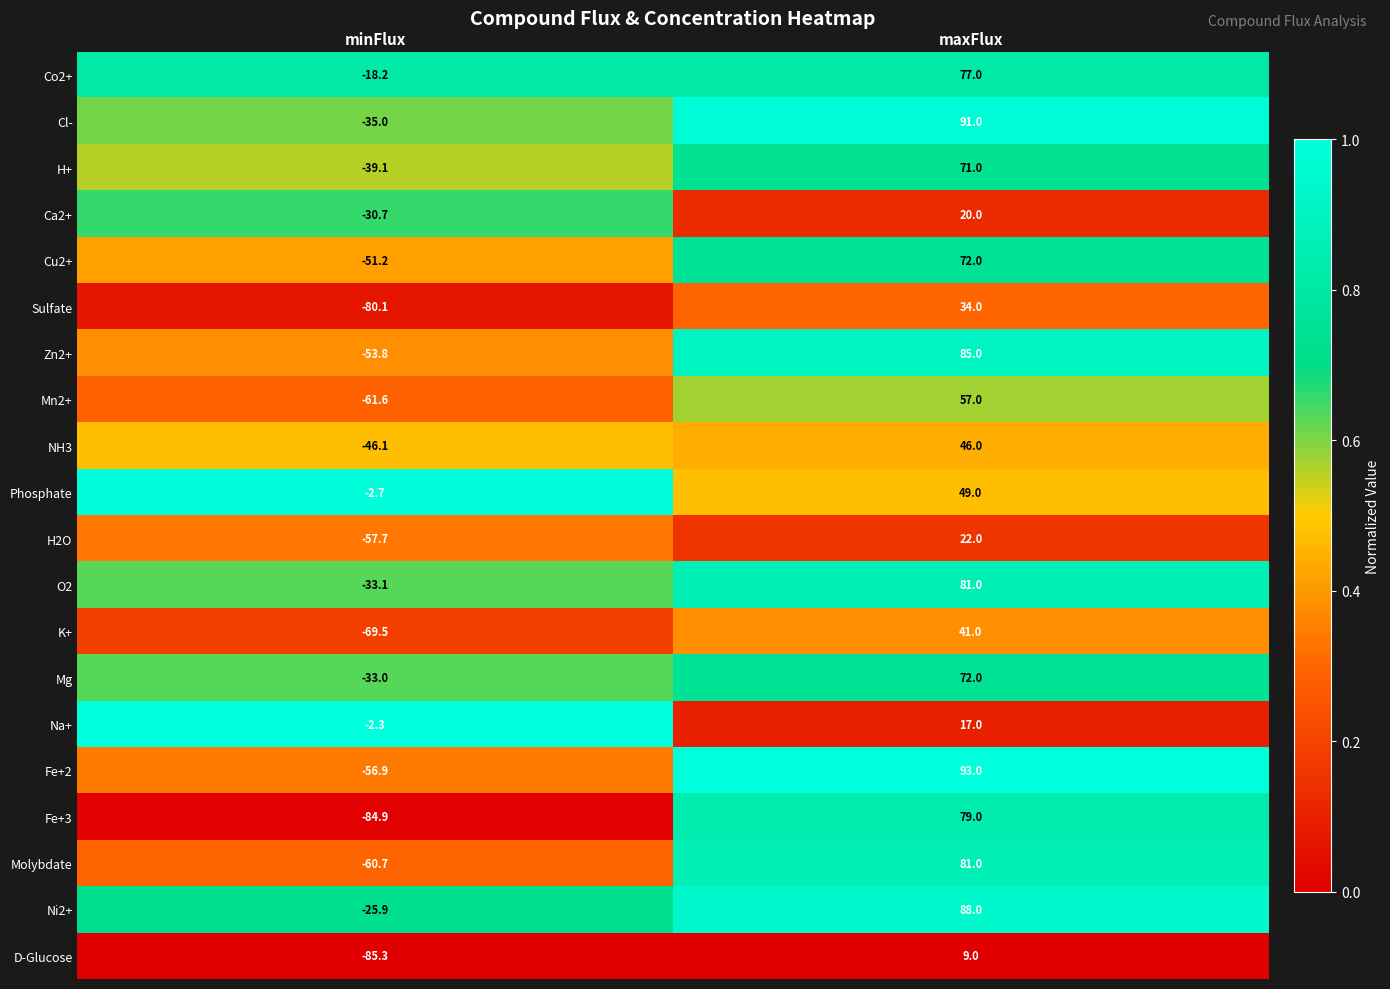

What is the sum of all Na+ values?

14.7